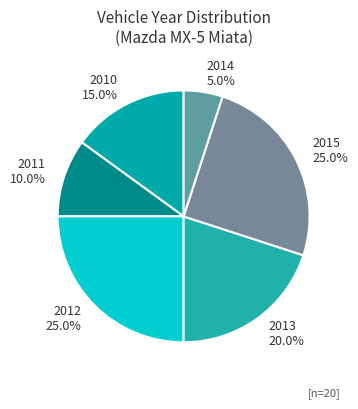

What is the smallest slice in the pie chart?

2014